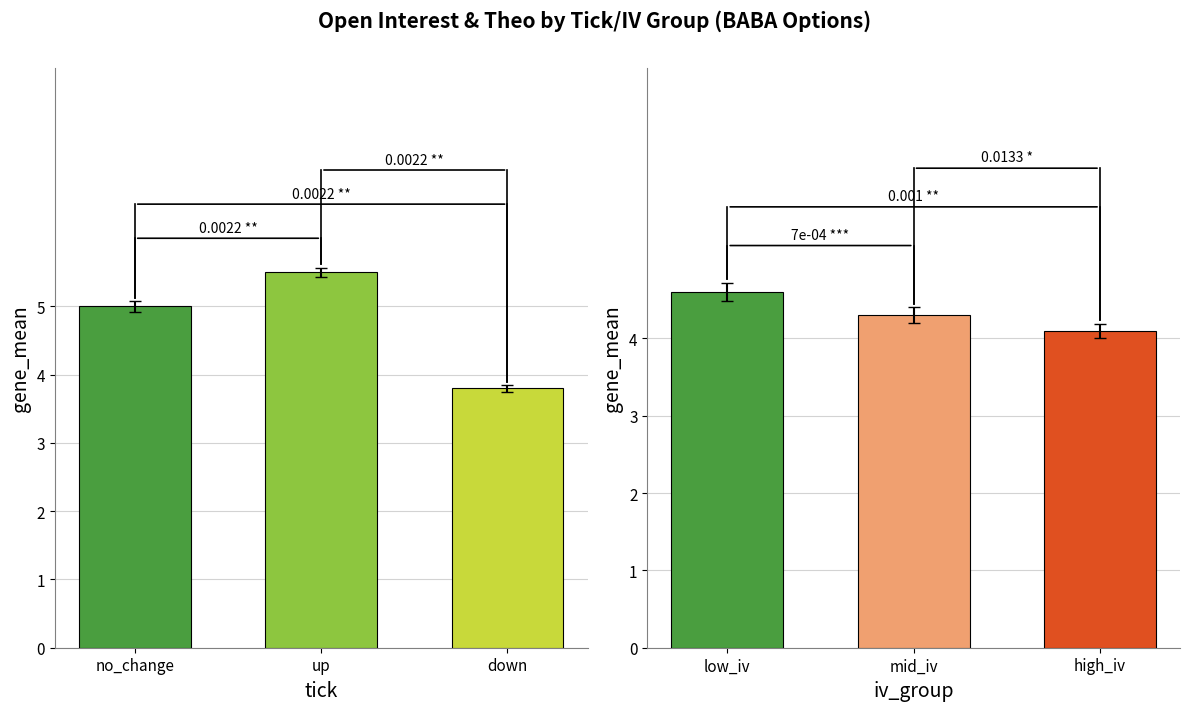

What is the label of the 3rd bar from the left?

down